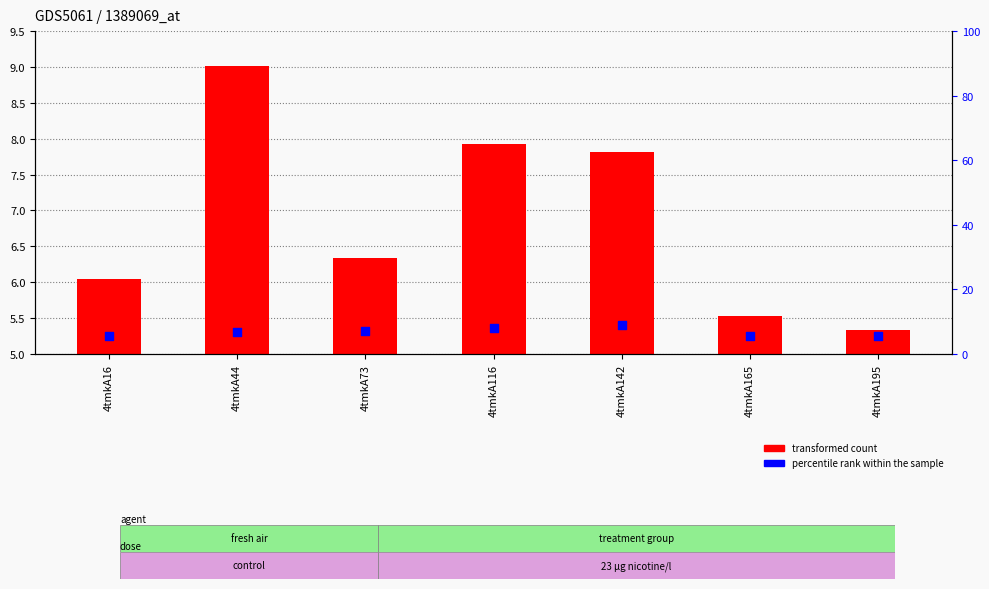

At how many categories does at least one series exceed 7?

4